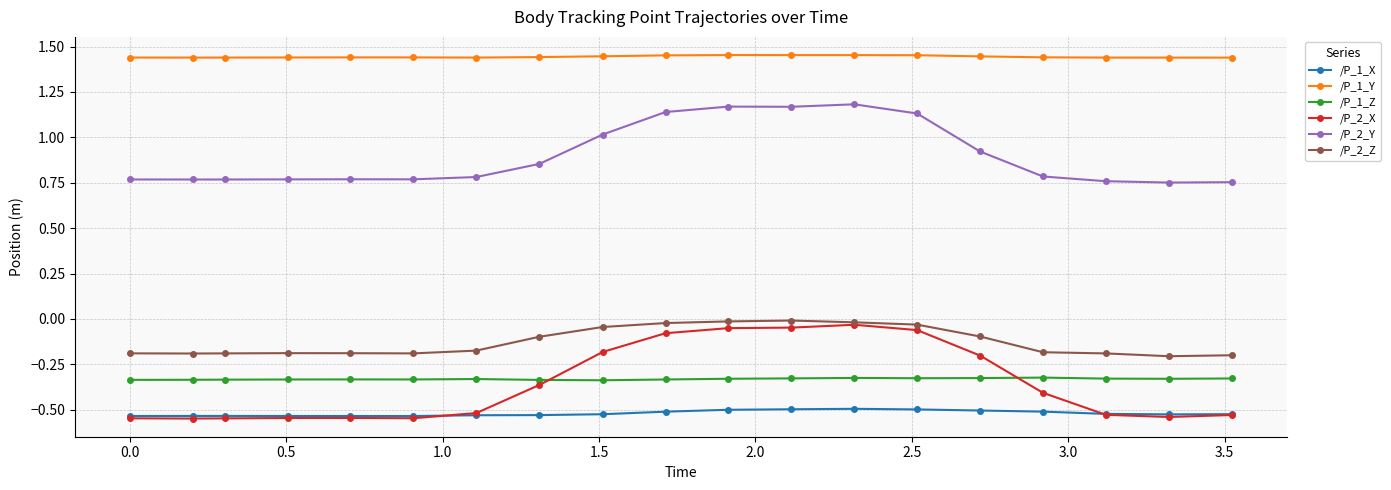

Does the chart display data point markers on the line(s)?

Yes